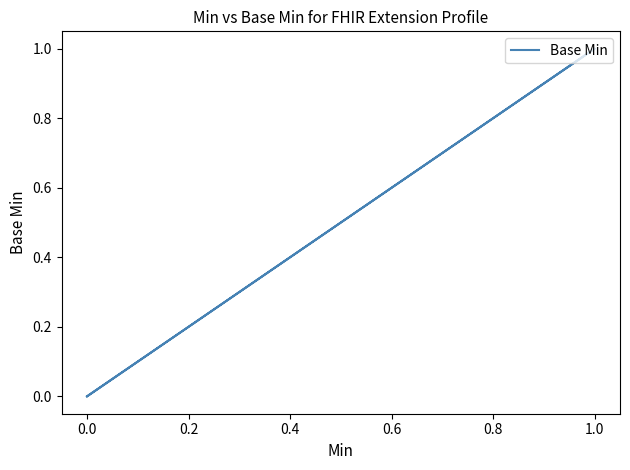

What is the difference between the maximum and minimum values?

1